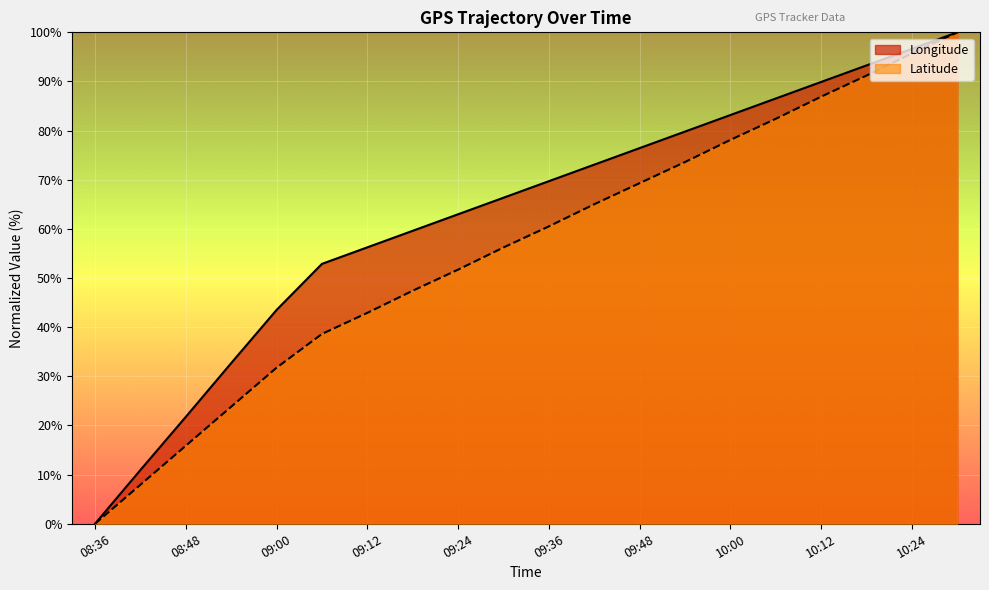

What is the label of the 5th point from the left?

09:00